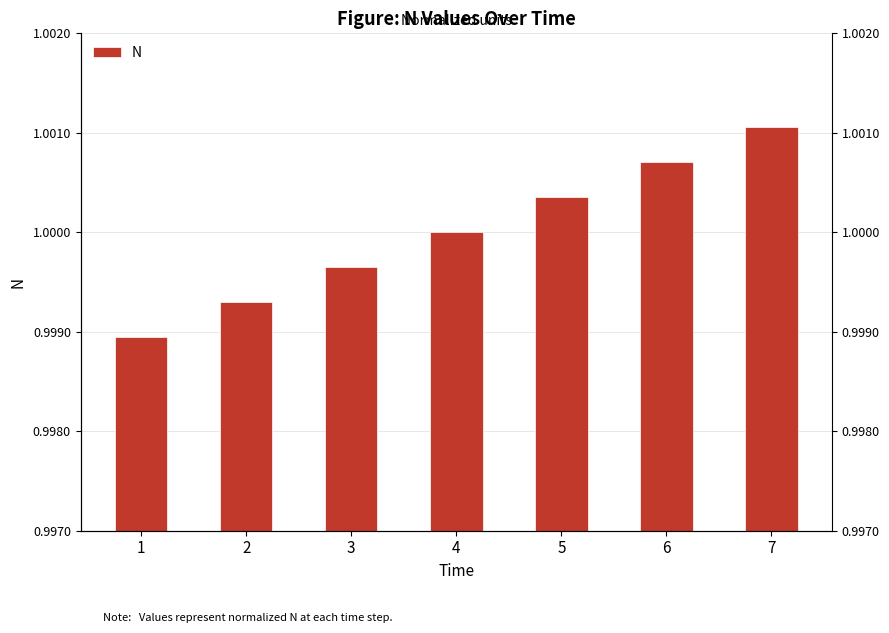

Read the value at 7.

1.0